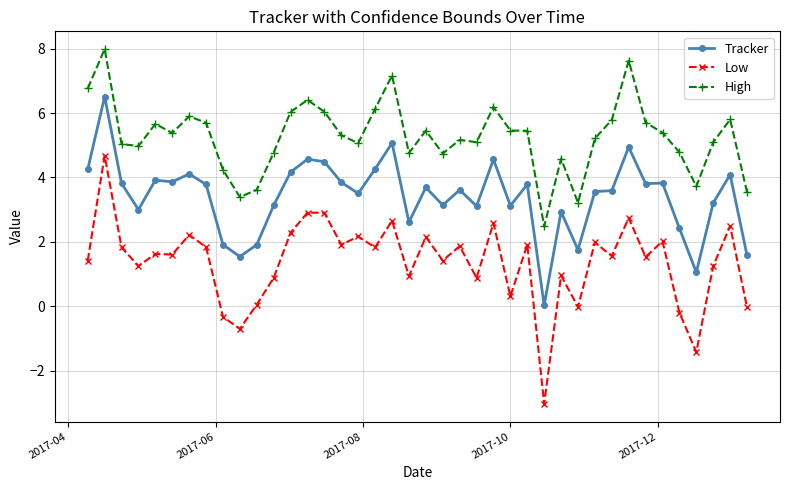

True or false: Low has more than 2 points higher than both neighbors.

True